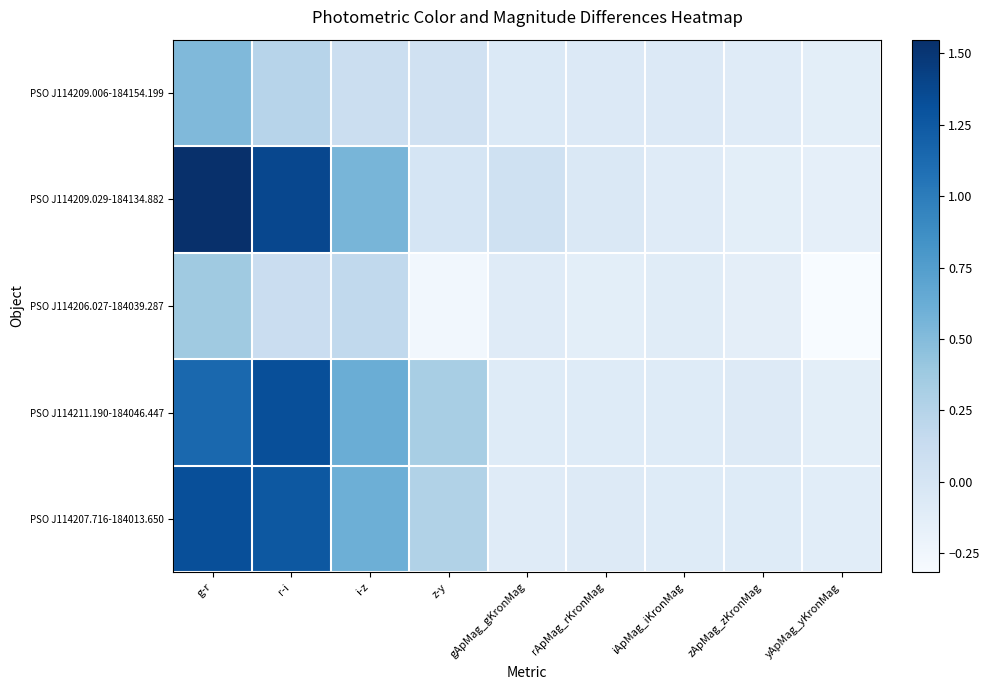

At which category is the sum across all series the highest?

g-r